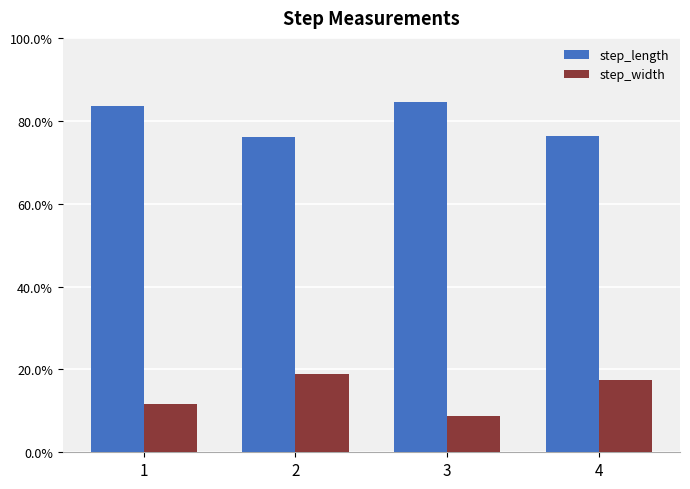

What is the sum of all step_length values?

3.2